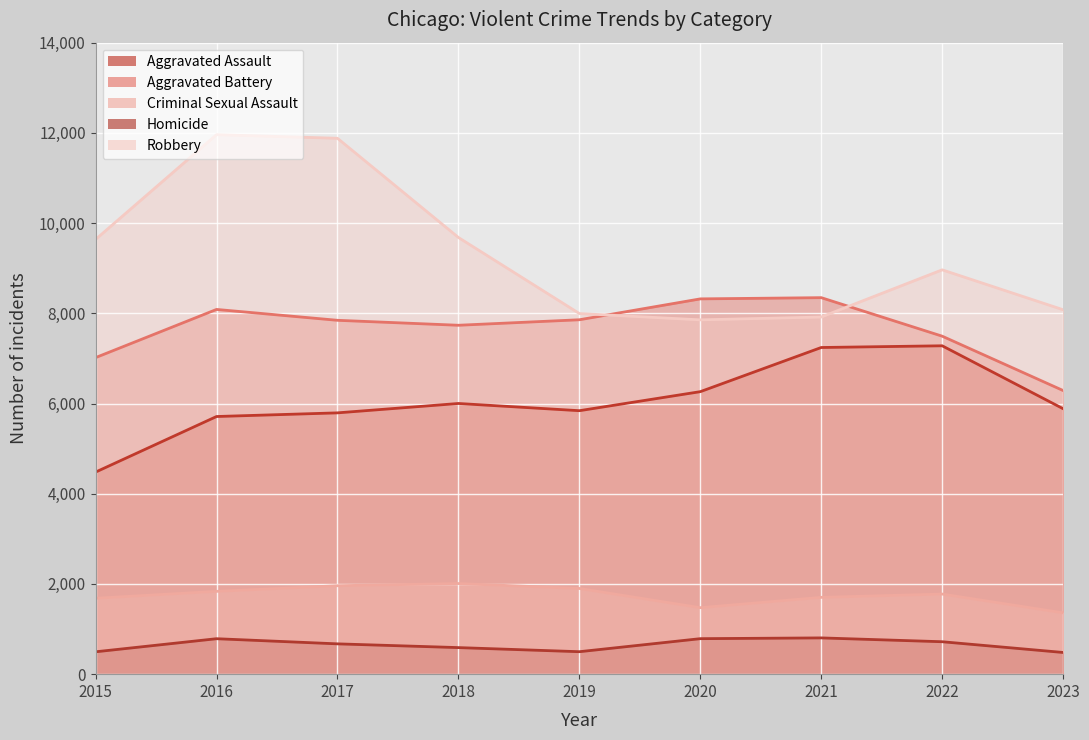

Which series changed the most between 2018 and 2020?

Robbery